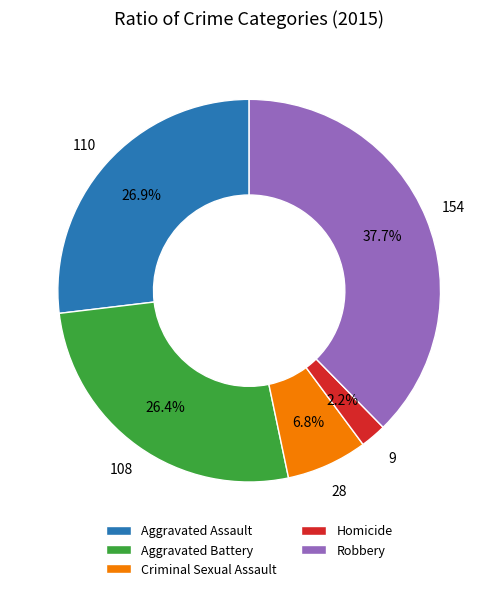

Which category has the biggest portion of the pie?

Robbery